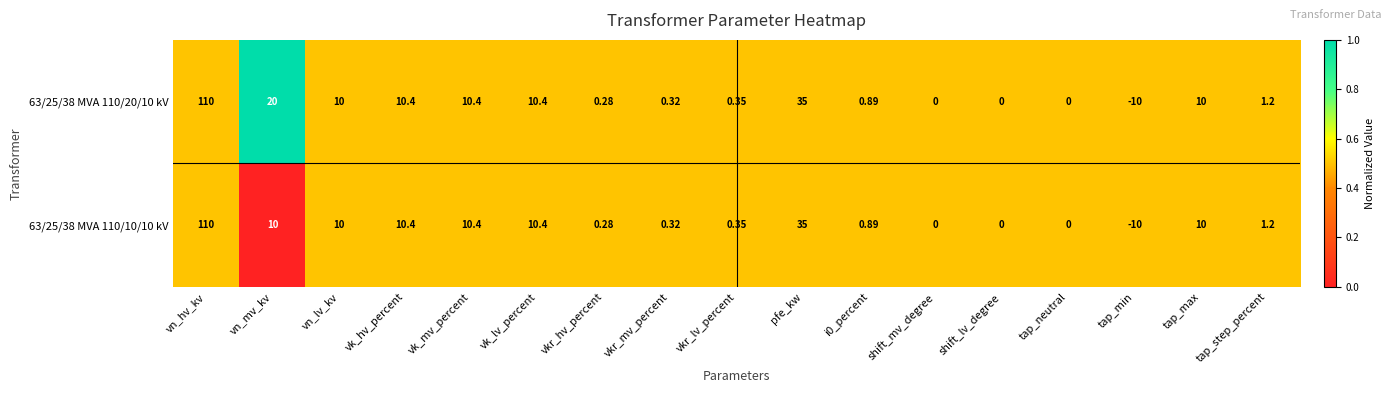

Count the number of categories in the chart.

17